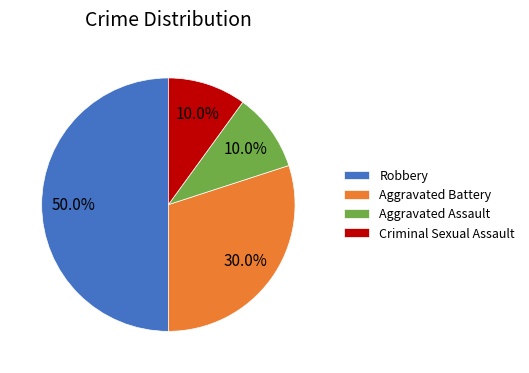

Does Aggravated Assault account for over 50% of the chart?

No